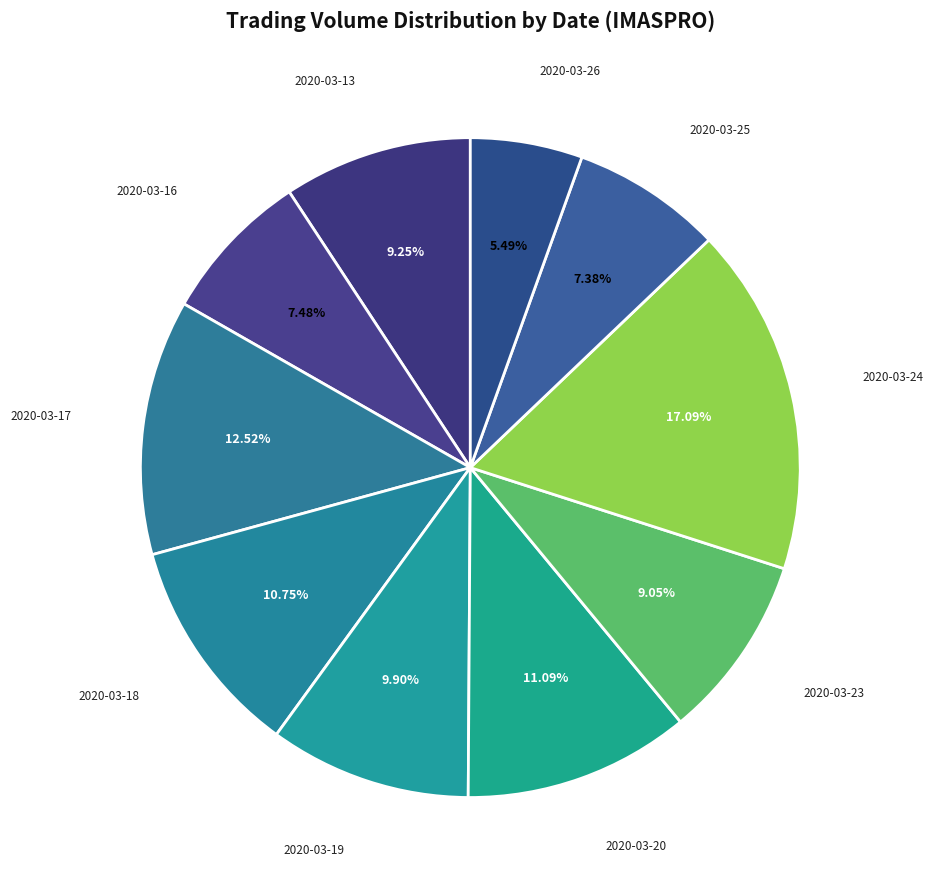

How many slices are in this pie chart?

10